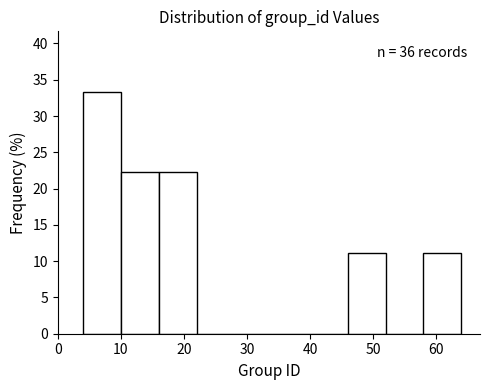

Which range on the x-axis has the tallest bar?

4 to 10